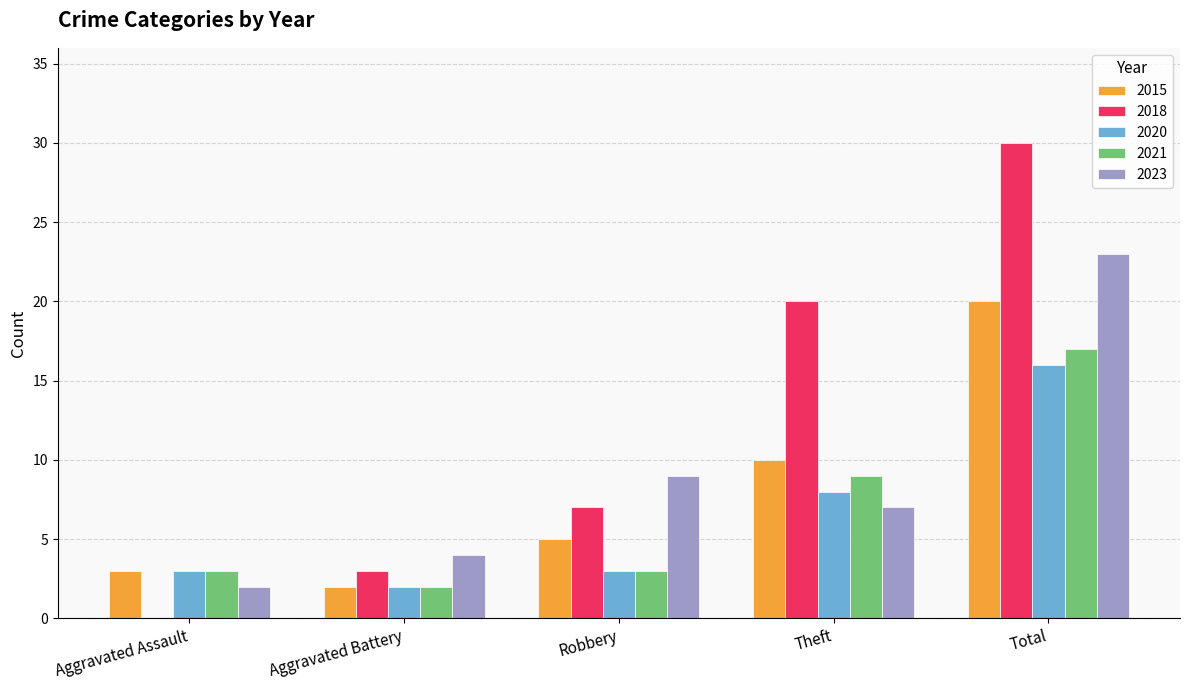

How many groups of bars are there?

5